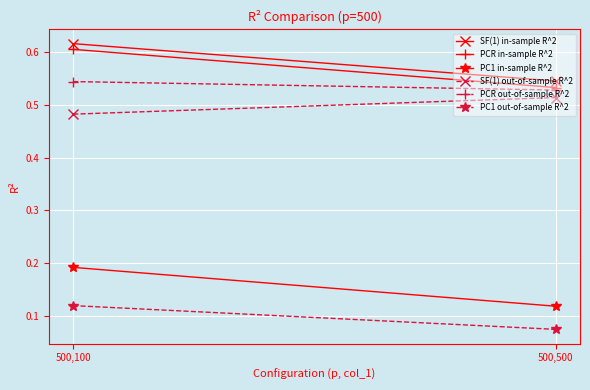

What is the difference between the highest and lowest values at 500,100?

0.5